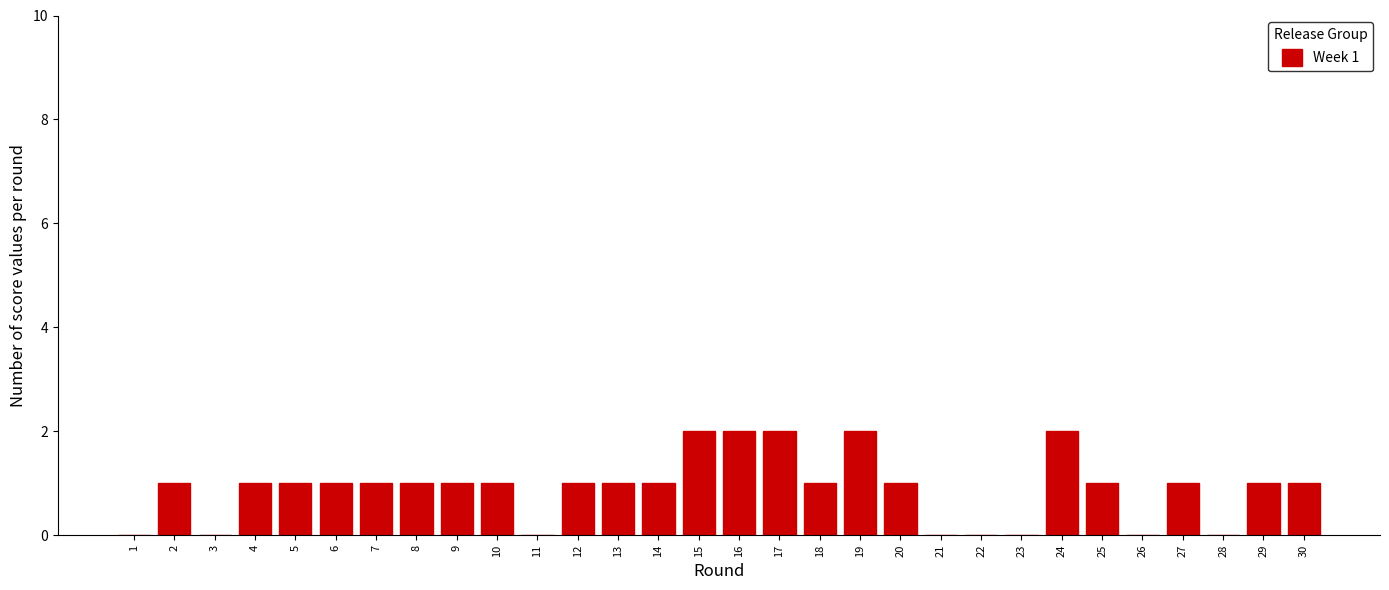

Reading left to right, extract all data points from this chart.

1=0	2=1	3=0	4=1	5=1	6=1	7=1	8=1	9=1	10=1	11=0	12=1	13=1	14=1	15=2	16=2	17=2	18=1	19=2	20=1	21=0	22=0	23=0	24=2	25=1	26=0	27=1	28=0	29=1	30=1